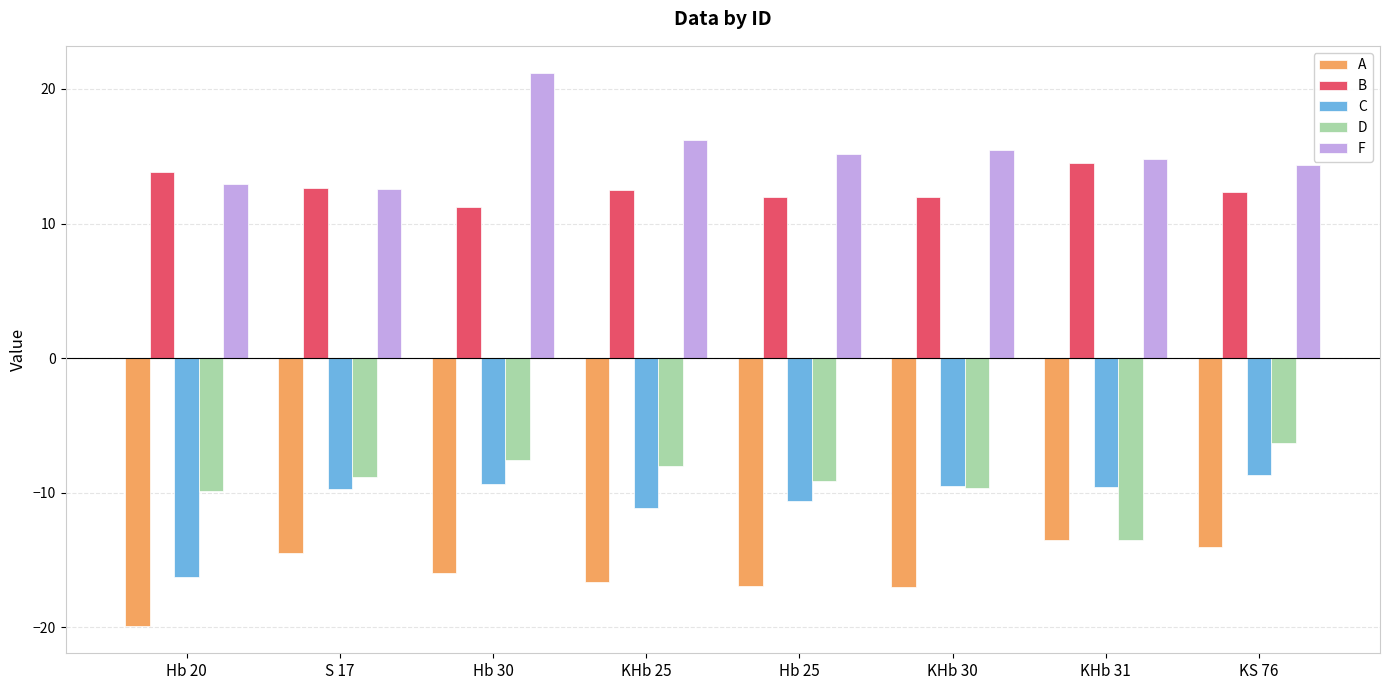

What is the difference between the second highest and second lowest values in the A series?

3.0